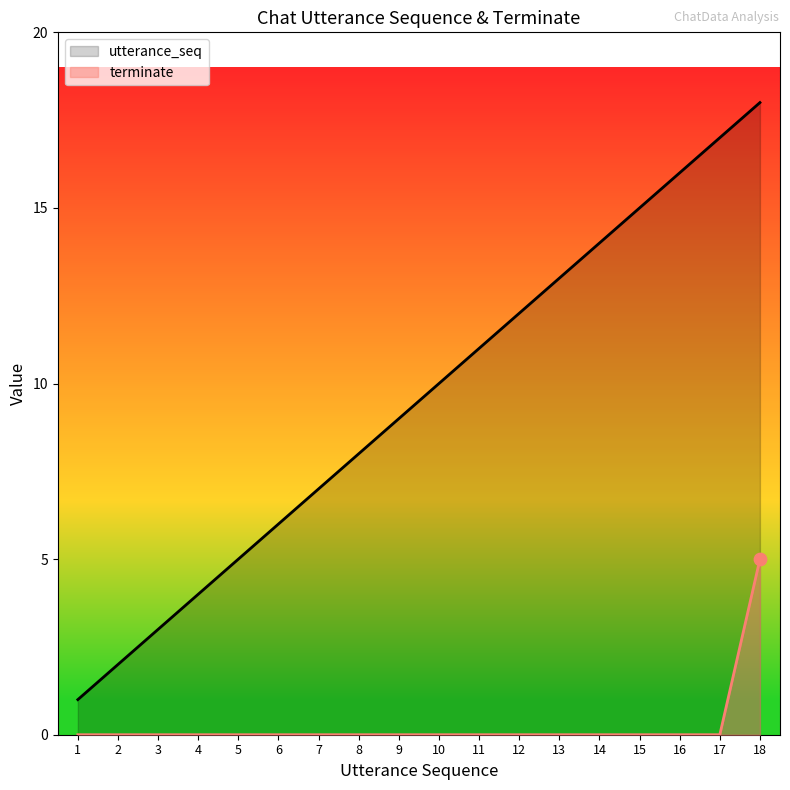

What is the total value across all series at 14?

14